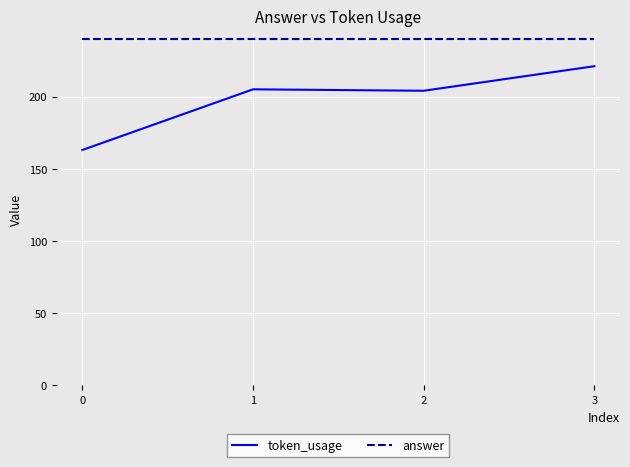

What is the spread (max minus min) of values at 1?

35